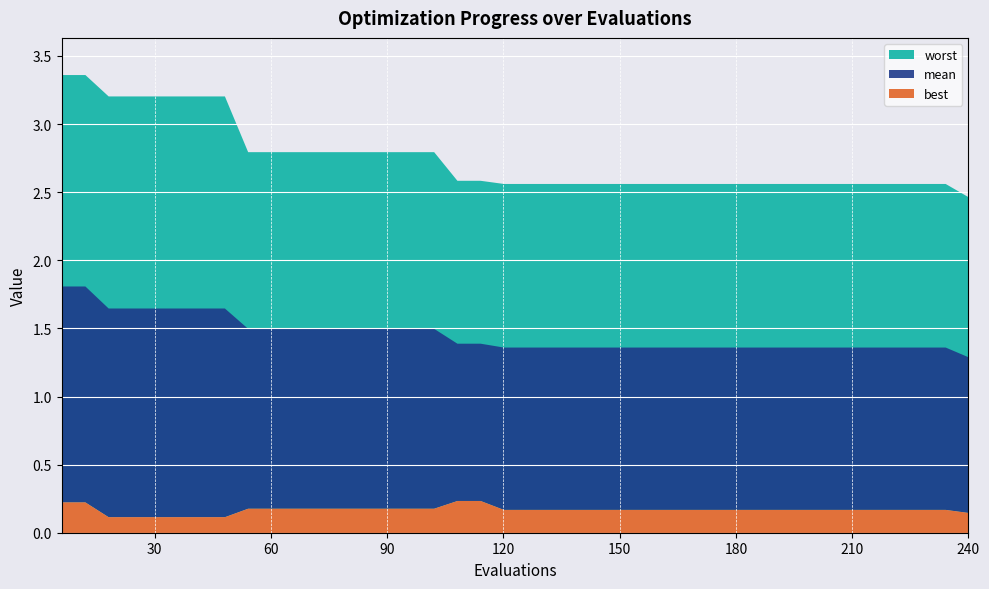

List the series in order of their overall mean, lowest first.

best, mean, worst